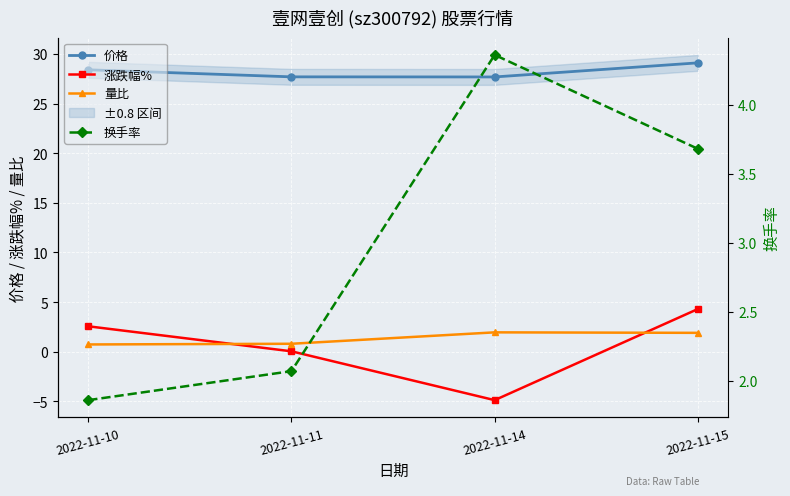

At which label is 价格 closest to 28?

2022-11-11